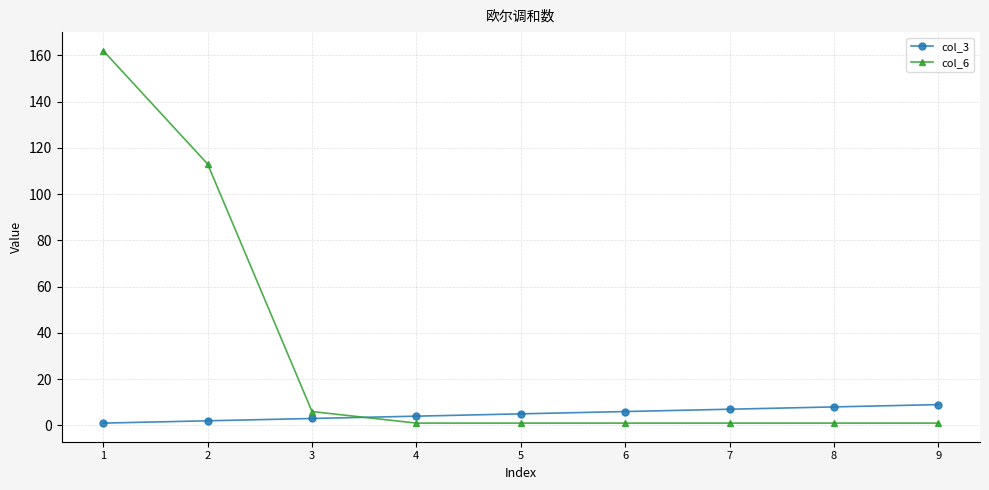

The col_3 series shows 1 at 1. True or false?

True